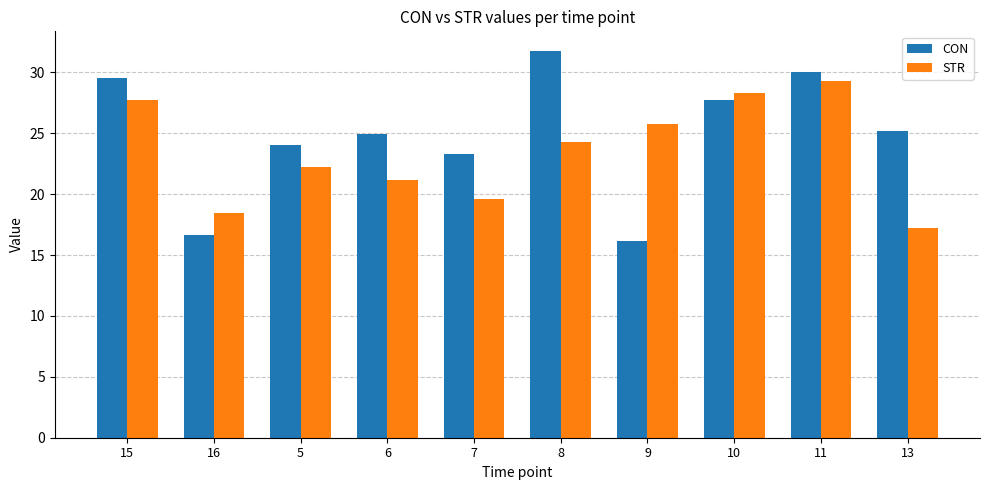

What is the total value across all series at 6?

46.1